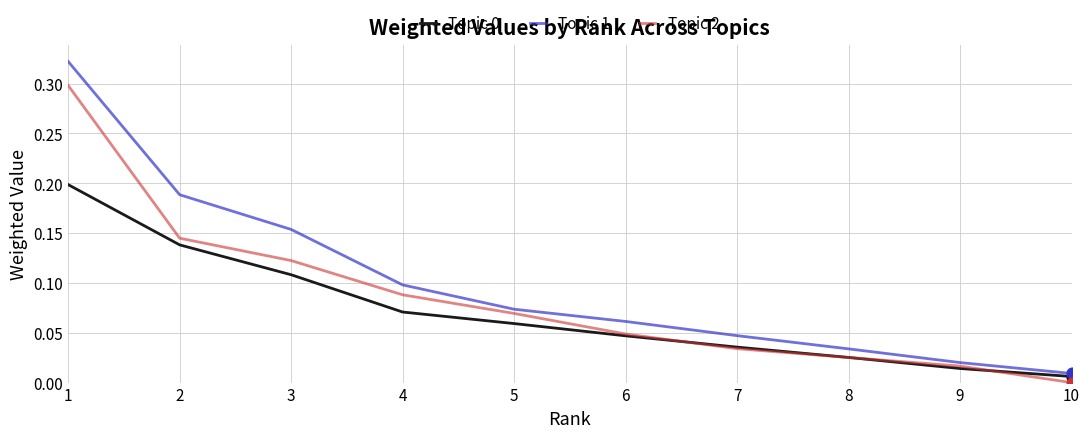

At how many categories does at least one series exceed 0?

10